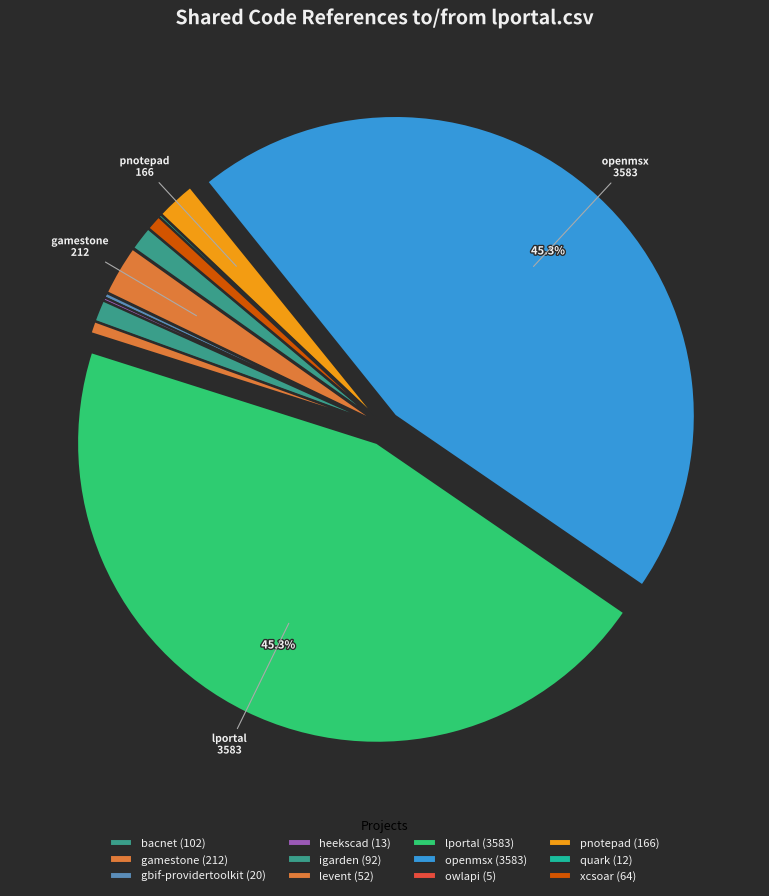

Which category has the smallest portion of the pie?

owlapi.csv